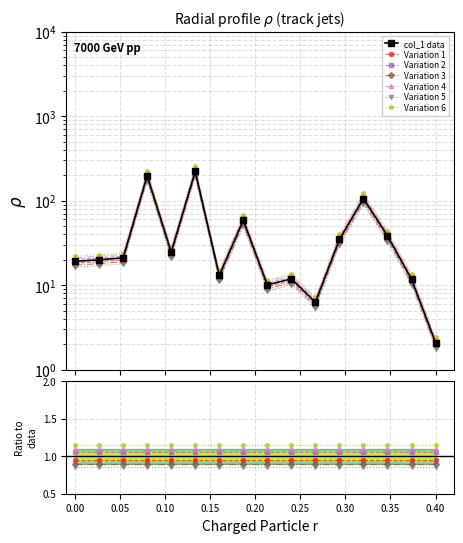

What is the greatest value displayed?

222.5